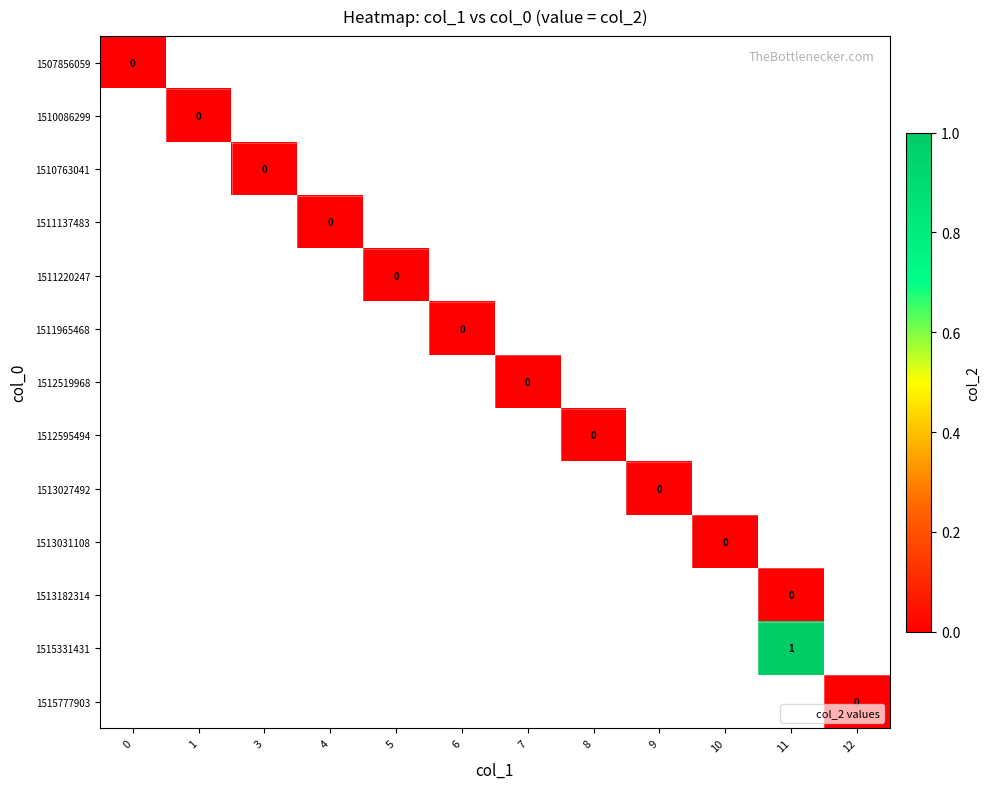

Between 8 and 1, which is larger?

1